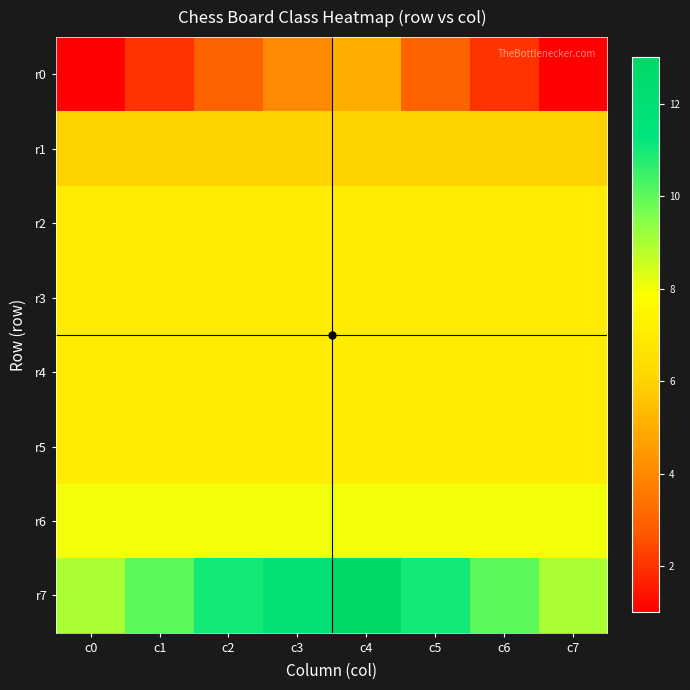

How many distinct data groups are displayed?

8